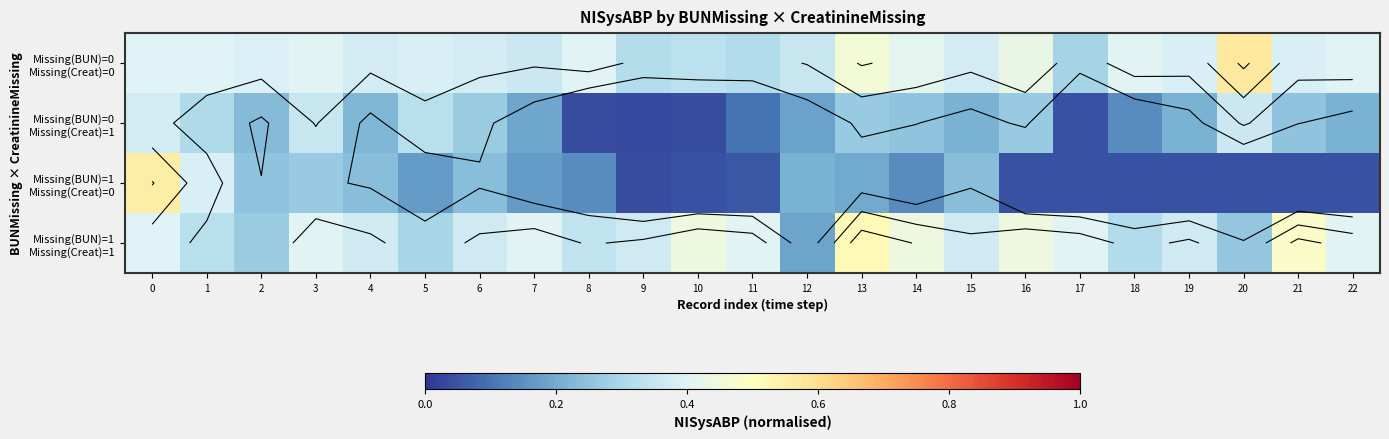

What is the highest value of the Missing(BUN)=1 Missing(Creat)=0 series?

0.6